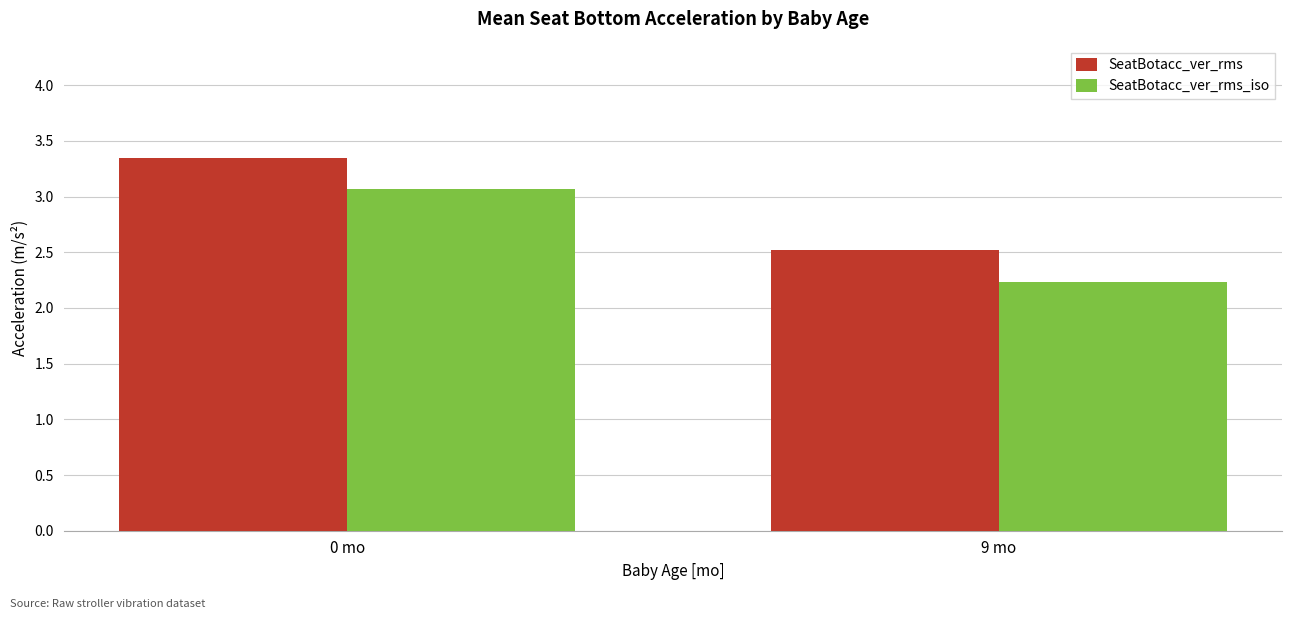

Which series has the widest spread of values?

SeatBotacc_ver_rms_iso